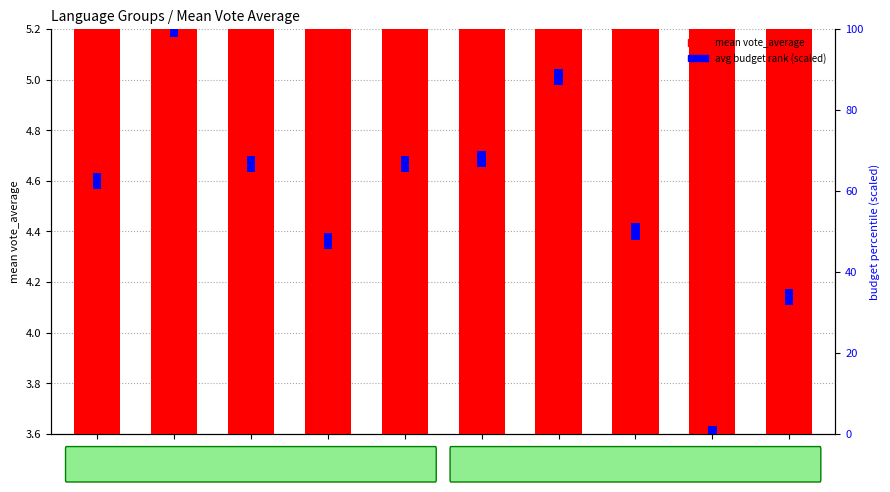

What is the sum of all values?

29.7